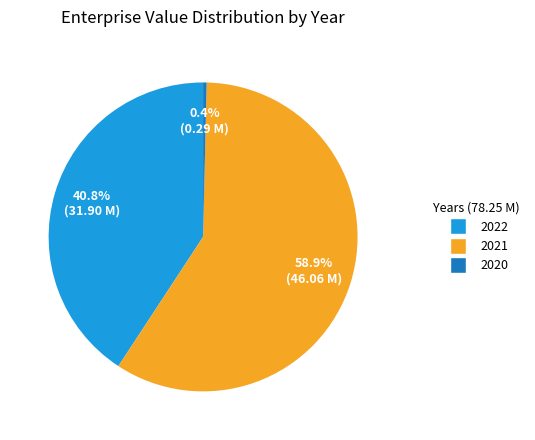

To the nearest percent, what is the average slice percentage?

33%